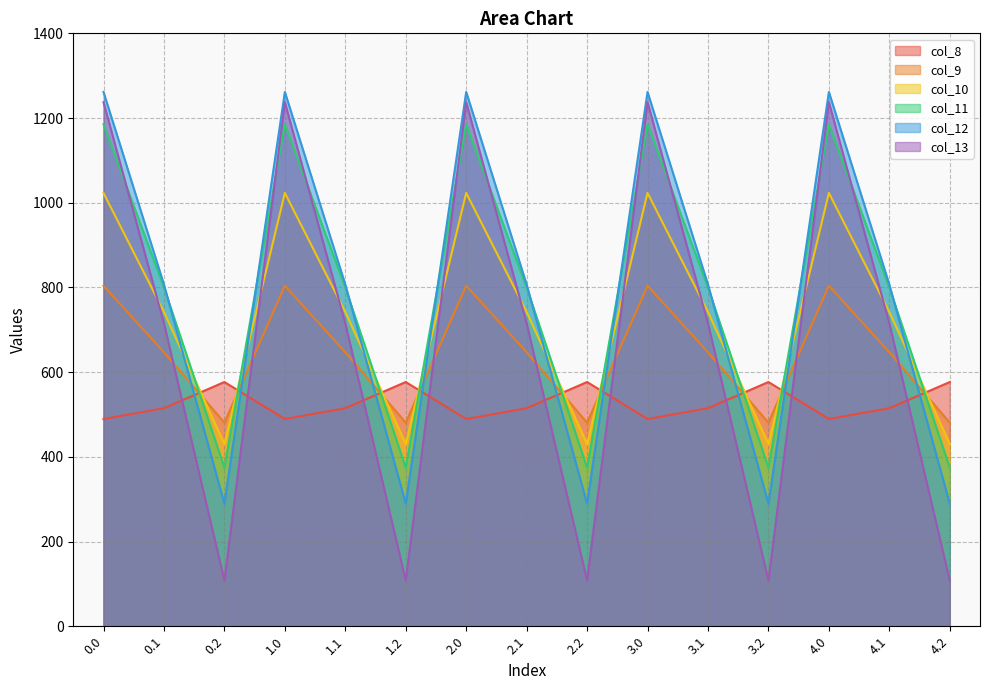

Which series has the largest total across all categories?

col_11